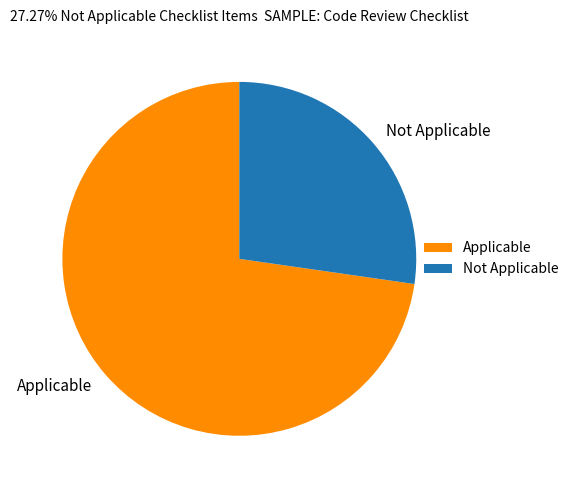

What is the ratio of the value at Applicable to the value at Not Applicable?

2.7